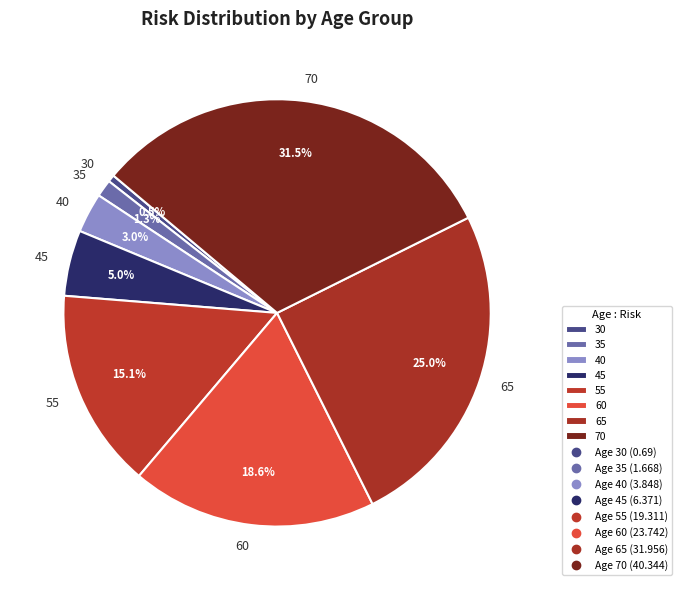

What percentage is NOT represented by 55?

84.9%